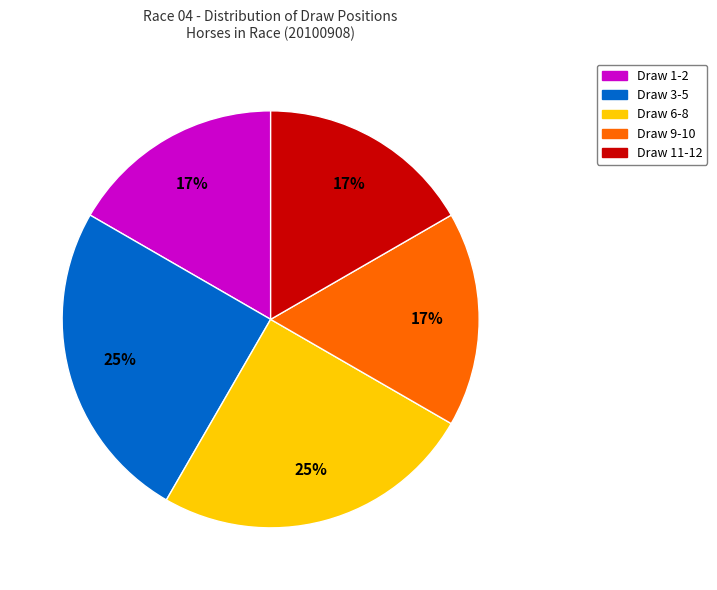

Does any single category account for the majority?

No